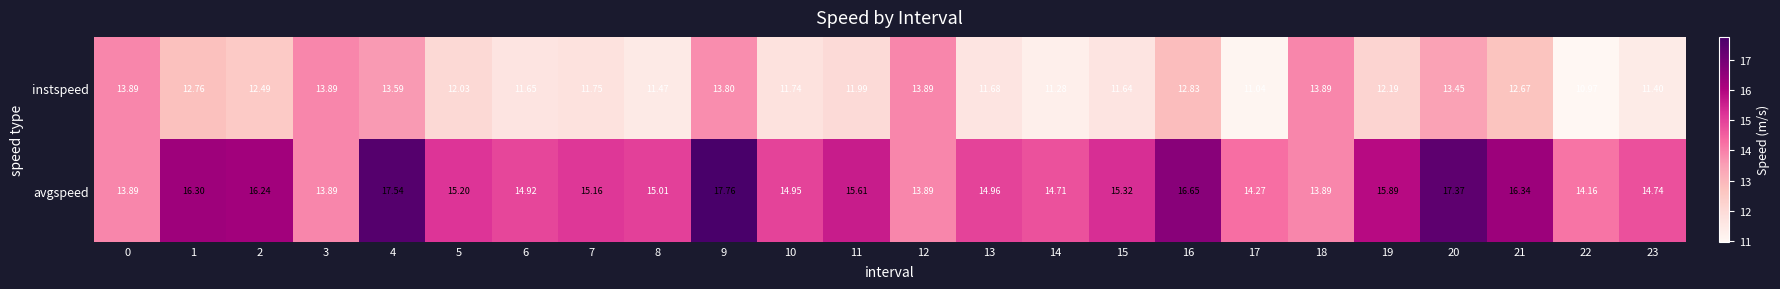

List the series in order of their peak value, lowest first.

instspeed, avgspeed